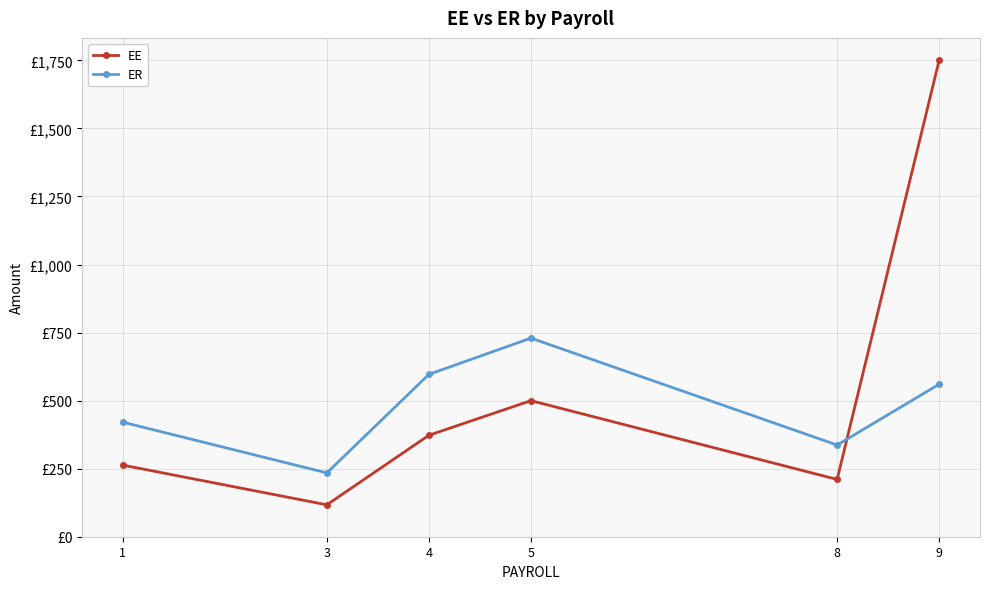

List the series in order of their overall mean, lowest first.

ER, EE